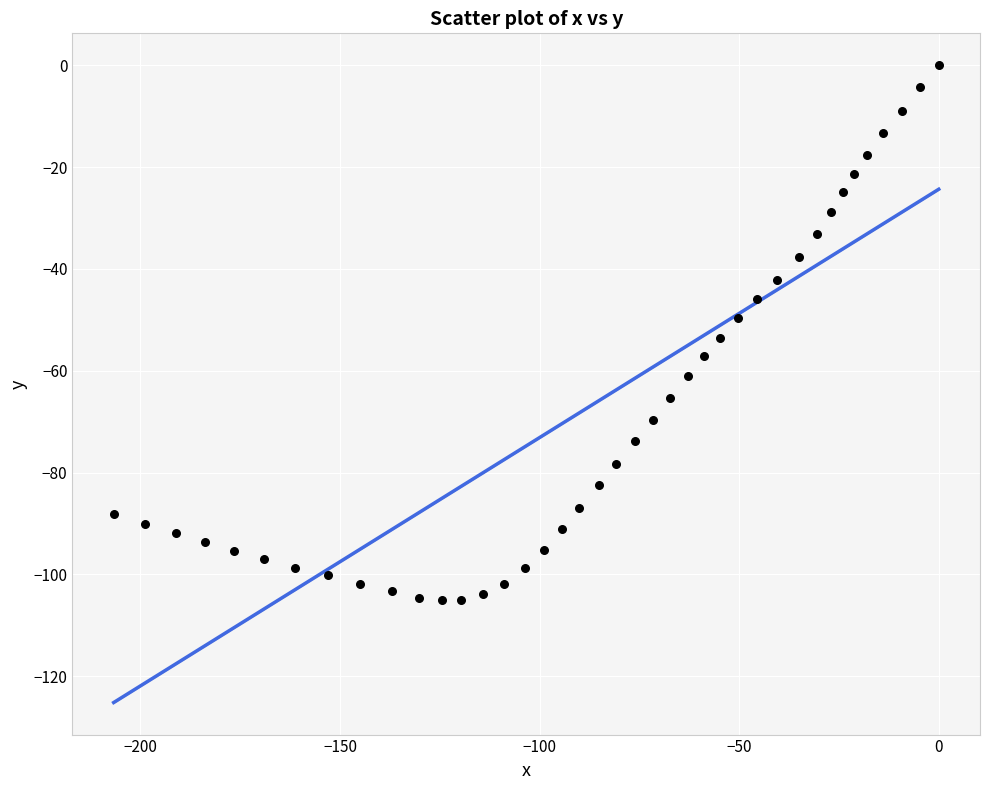

What is the range of Y values (max minus min)?

105.1